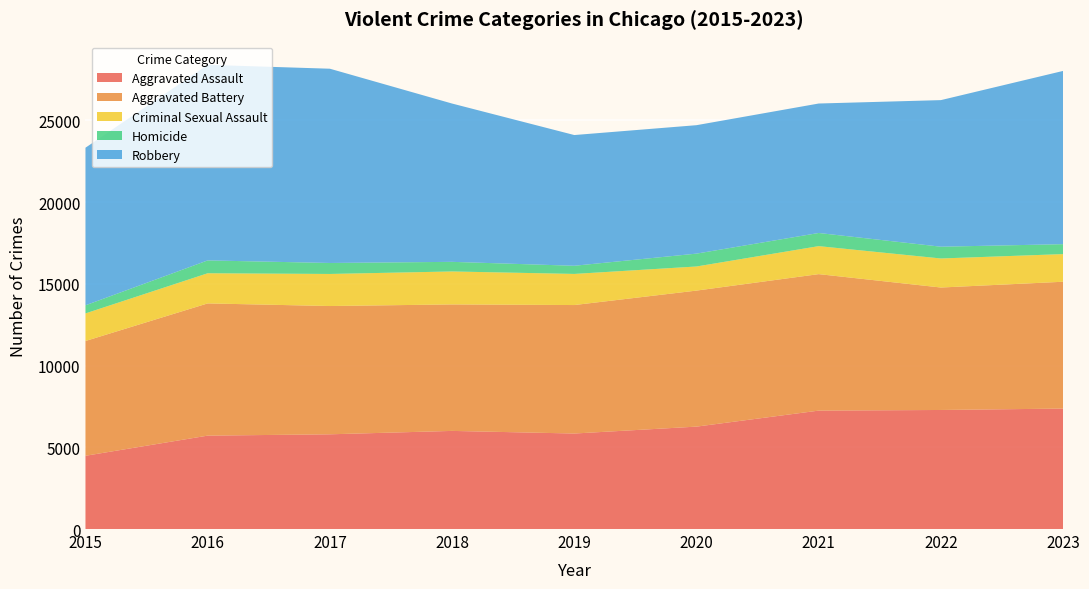

Reading right to left, transcribe all the data shown in this chart.

Aggravated Assault: 2023=7367	2022=7281	2021=7242	2020=6263	2019=5841	2018=6001	2017=5793	2016=5712	2015=4480
Aggravated Battery: 2023=7756	2022=7489	2021=8347	2020=8319	2019=7857	2018=7735	2017=7845	2016=8086	2015=7019
Criminal Sexual Assault: 2023=1691	2022=1776	2021=1712	2020=1474	2019=1903	2018=2016	2017=1961	2016=1844	2015=1687
Homicide: 2023=607	2022=720	2021=804	2020=787	2019=499	2018=588	2017=672	2016=786	2015=496
Robbery: 2023=10596	2022=8965	2021=7918	2020=7855	2019=7995	2018=9681	2017=11880	2016=11960	2015=9638